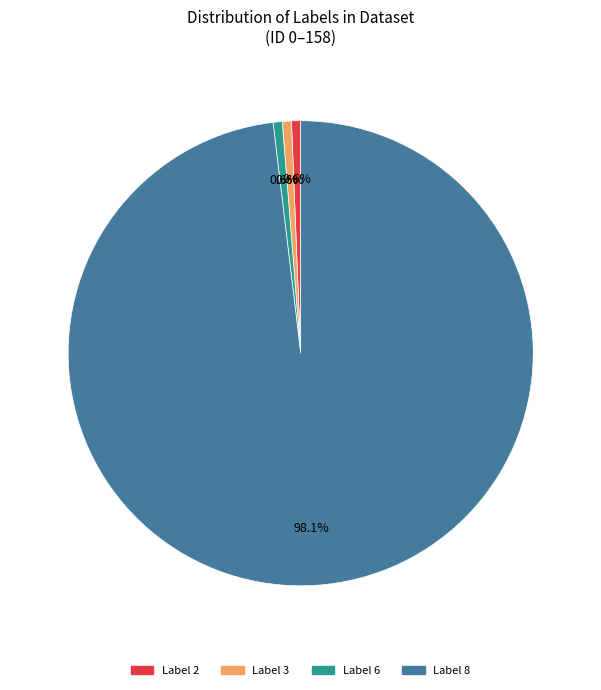

Which category has the biggest portion of the pie?

Label 8